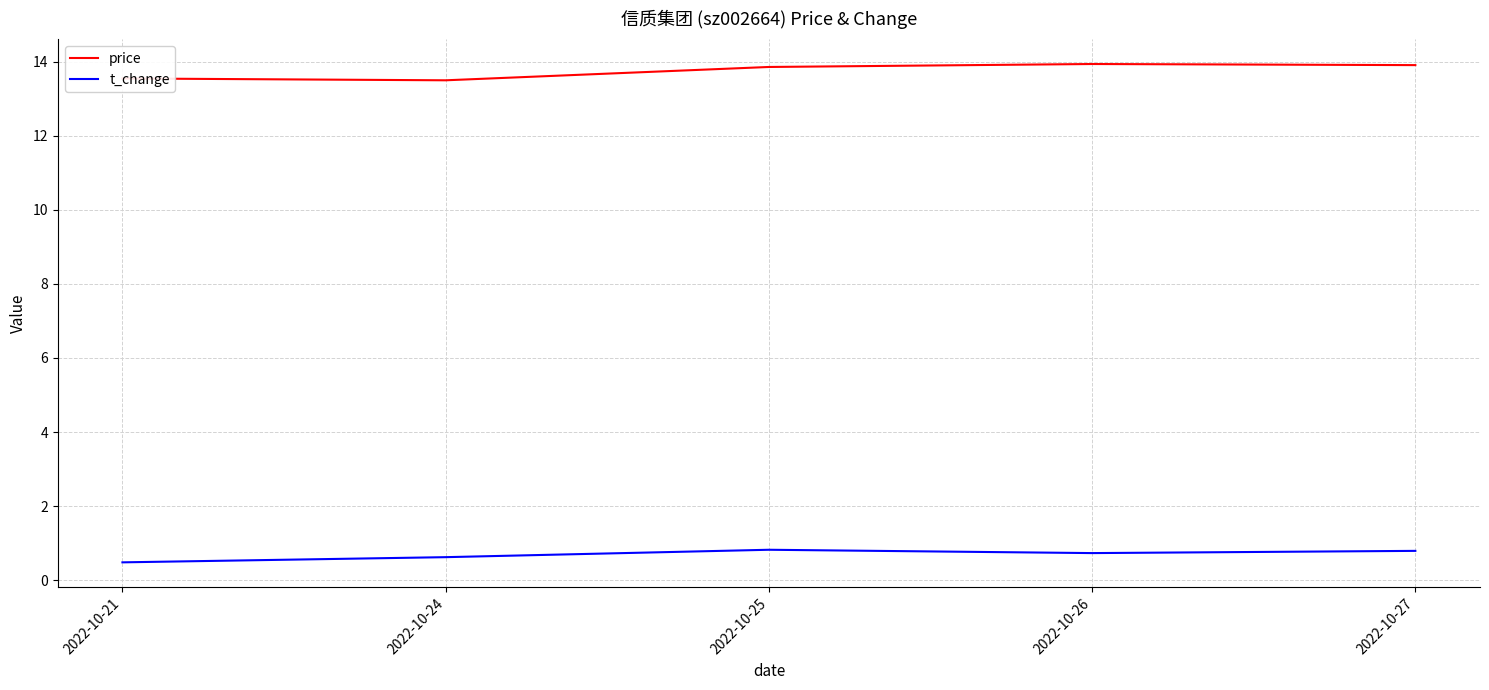

Rank the series by their average value, from highest to lowest.

price, t_change